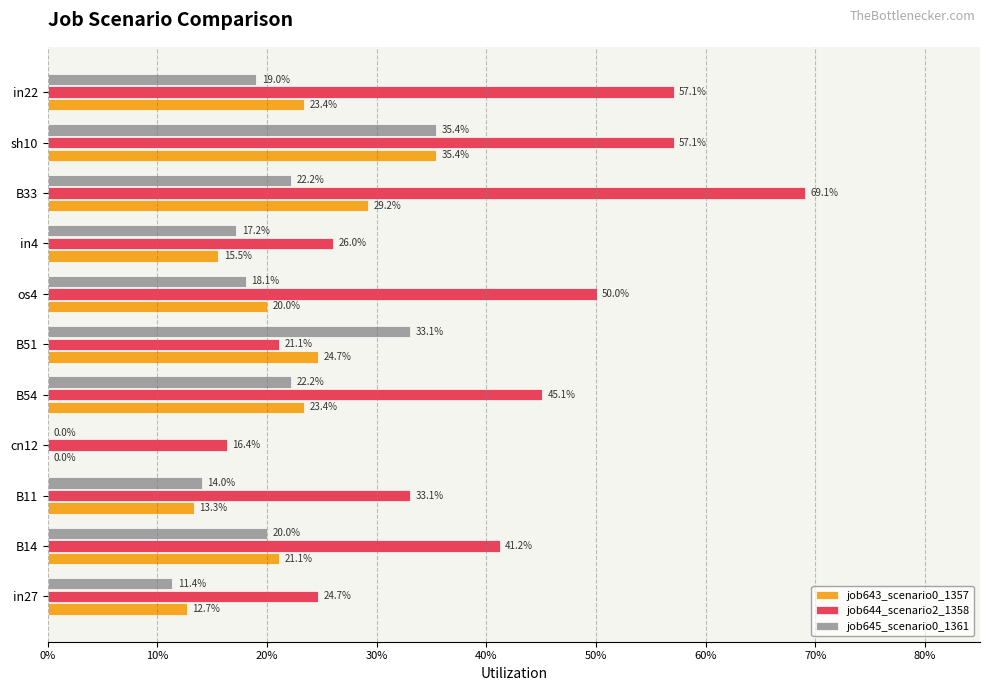

What are all the series names shown in the legend?

job643_scenario0_1357, job644_scenario2_1358, job645_scenario0_1361